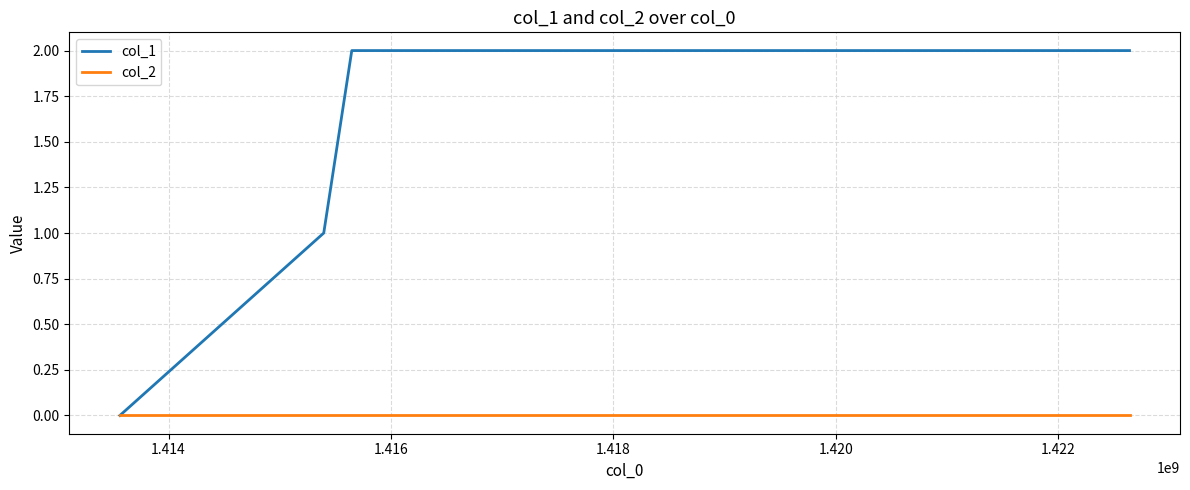

List the series in order of their overall mean, highest first.

col_1, col_2